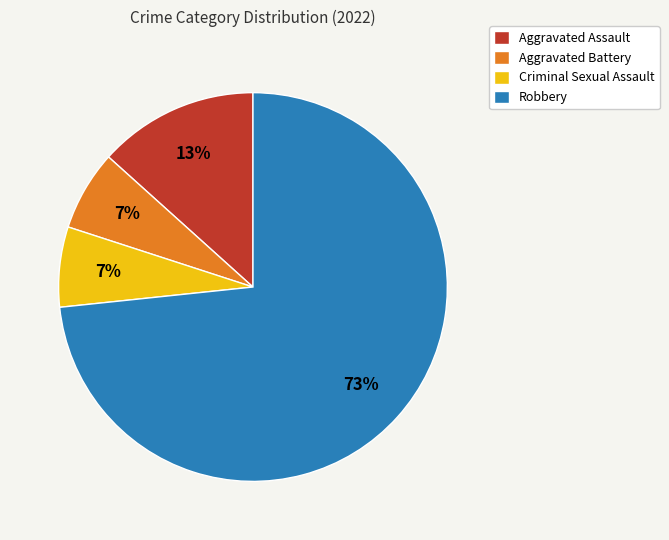

Do Robbery and Criminal Sexual Assault together represent more than half of the pie?

Yes